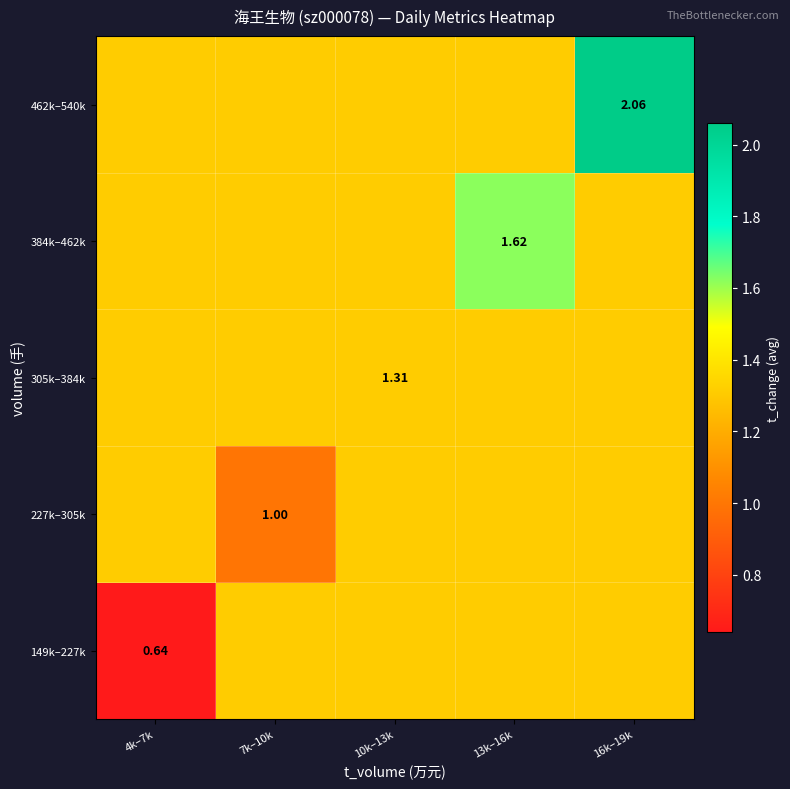

What is the maximum value for 462k–540k?

2.1